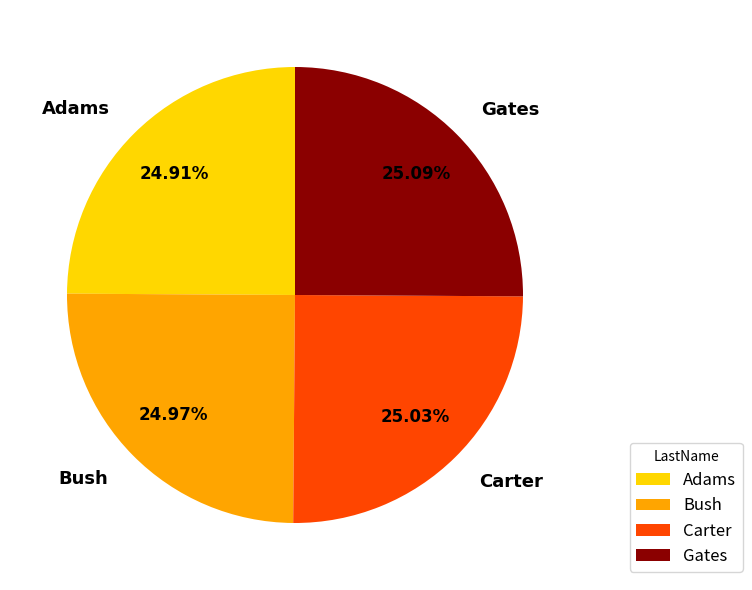

Is there any slice that represents more than half of the pie?

No